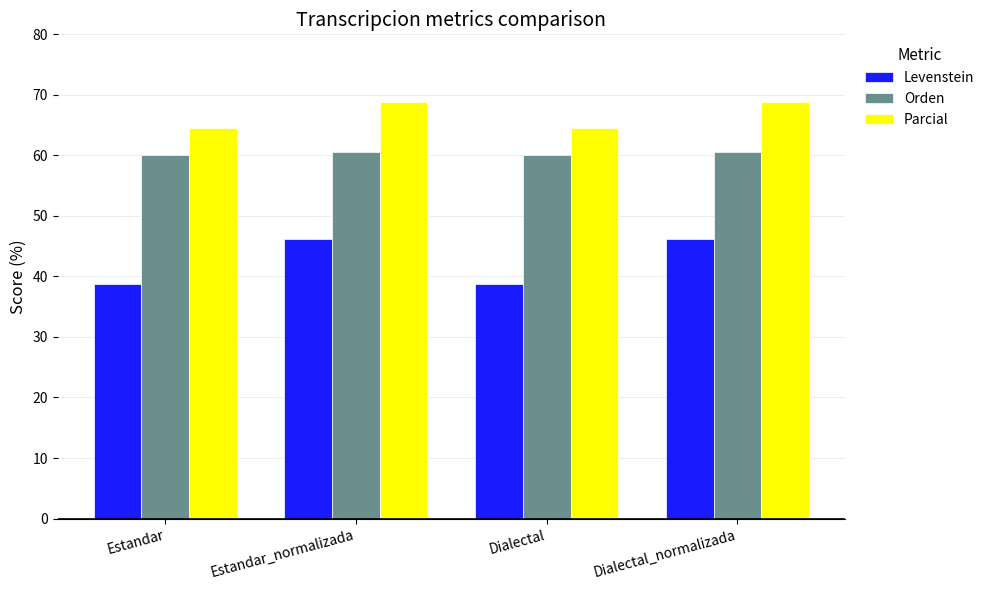

At Estandar_normalizada, list the series in order from smallest to largest.

Levenstein, Orden, Parcial